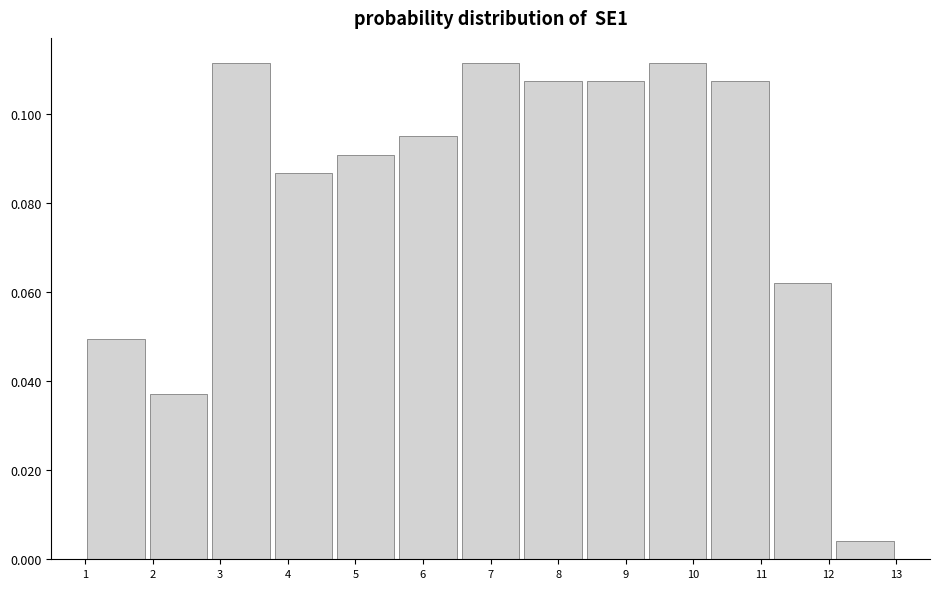

Reading left to right, list every bar in this chart as the range it spans on the x-axis followed by its height. Neither the bar edges nor the heights are printed on the chart, so give them approximately, as read against the axes.

1.0 to 1.9: 0.050
1.9 to 2.8: 0.038
2.8 to 3.8: 0.112
3.8 to 4.7: 0.086
4.7 to 5.6: 0.090
5.6 to 6.5: 0.096
6.5 to 7.5: 0.112
7.5 to 8.4: 0.108
8.4 to 9.3: 0.108
9.3 to 10.2: 0.112
10.2 to 11.2: 0.108
11.2 to 12.1: 0.062
12.1 to 13.0: 0.004